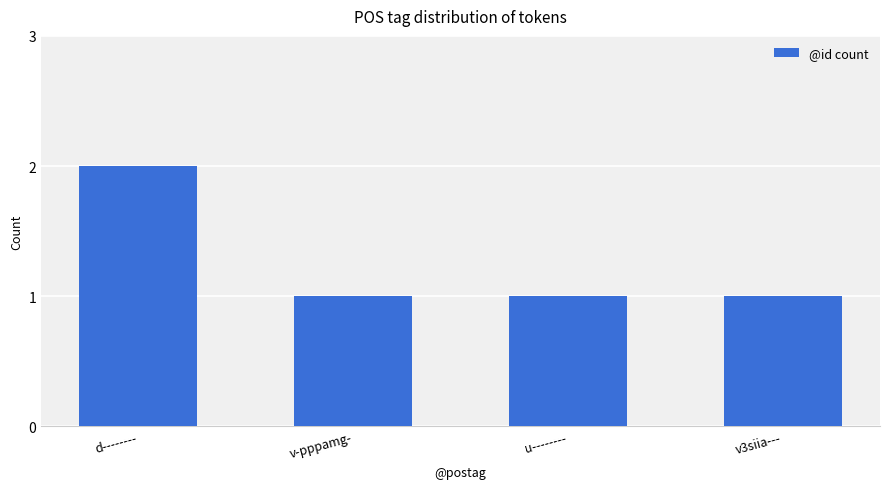

What is the label of the 1st bar from the right?

v3siia---